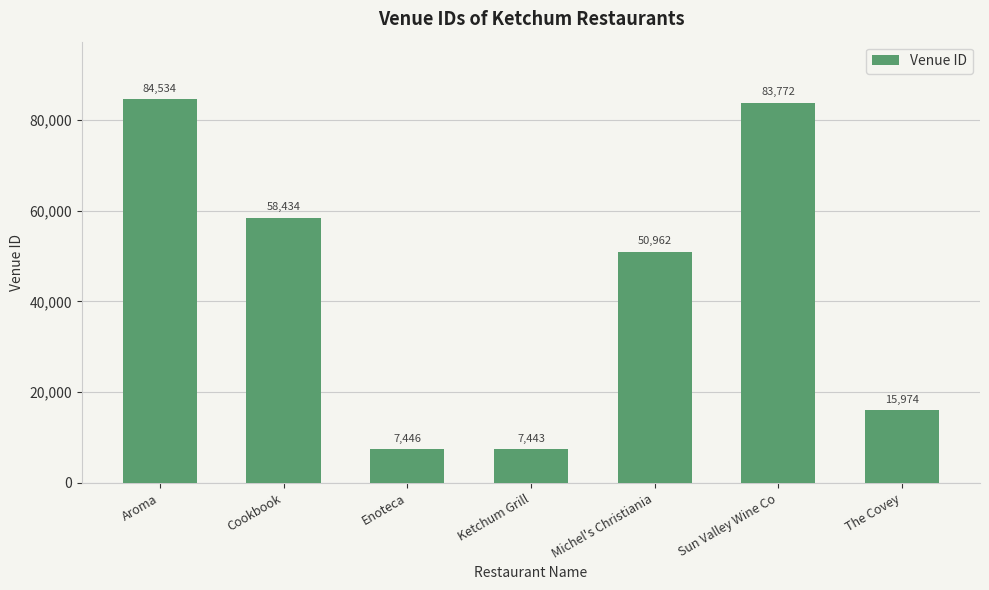

What is the sum of the values at Enoteca and The Covey?

23420